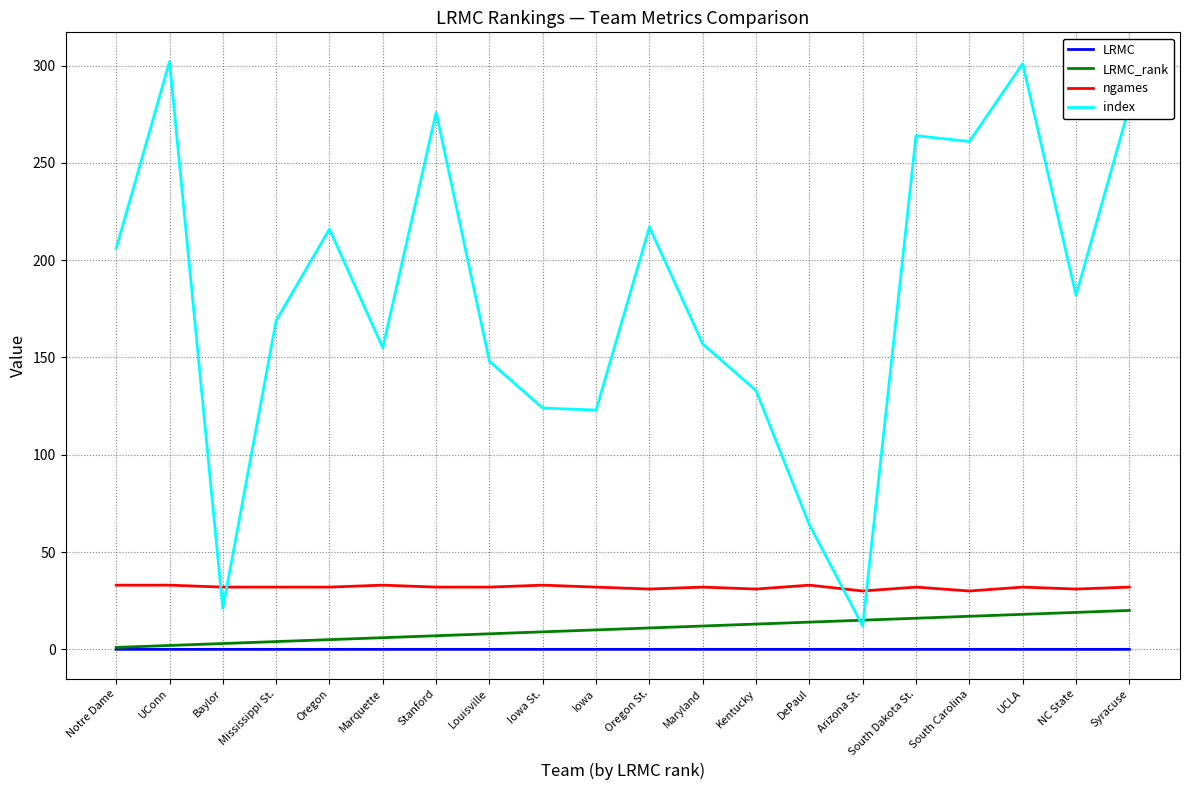

True or false: LRMC_rank has a value of 18.0 at UCLA.

True